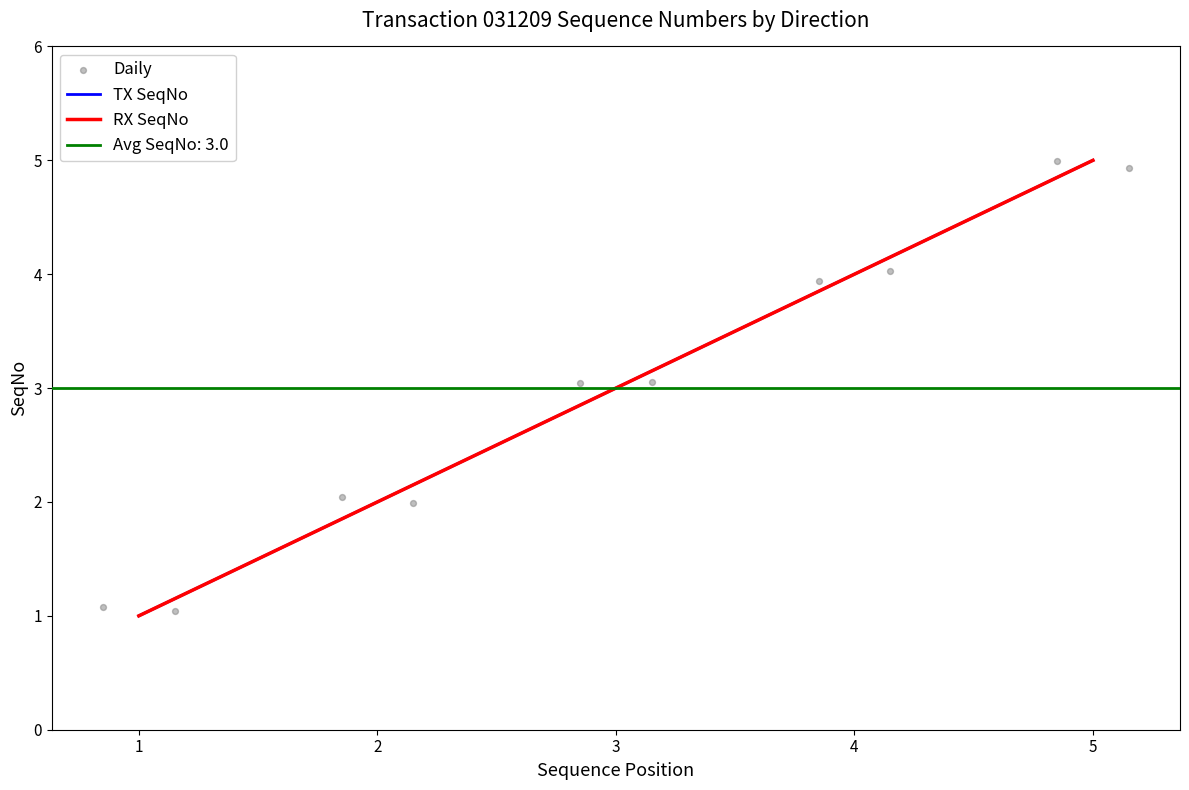

At how many categories does at least one series exceed 2?

3